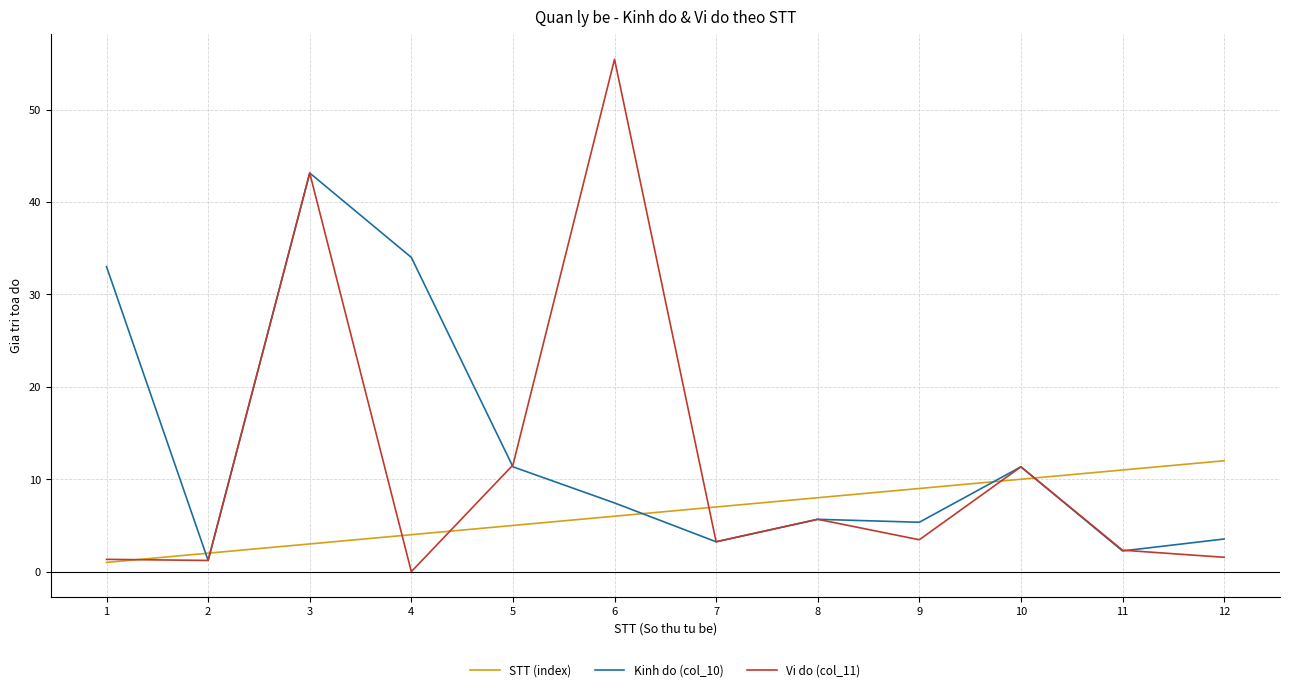

What is the spread (max minus min) of values at 6?

49.4